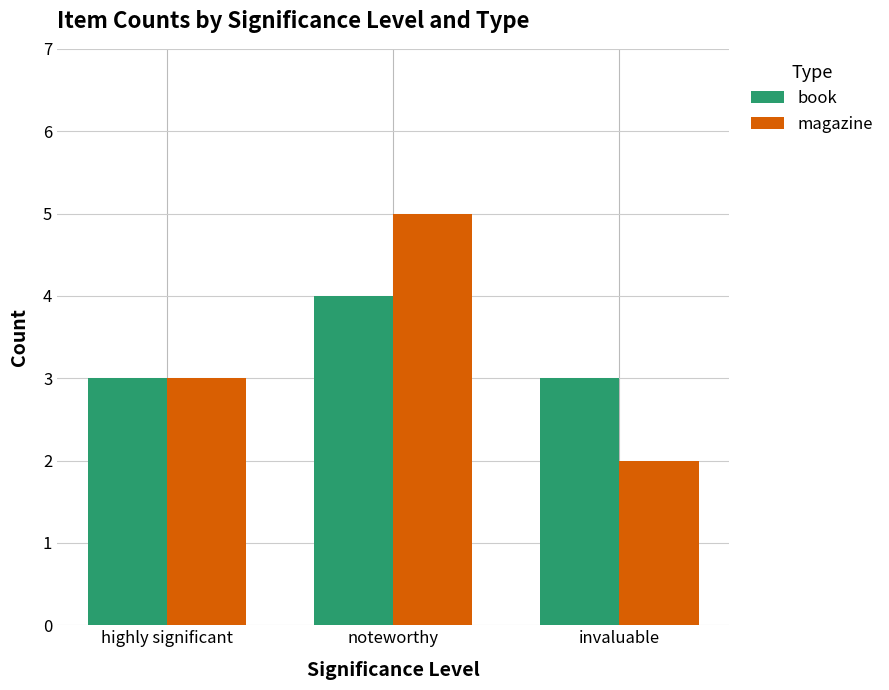

What is the highest value of the book series?

4